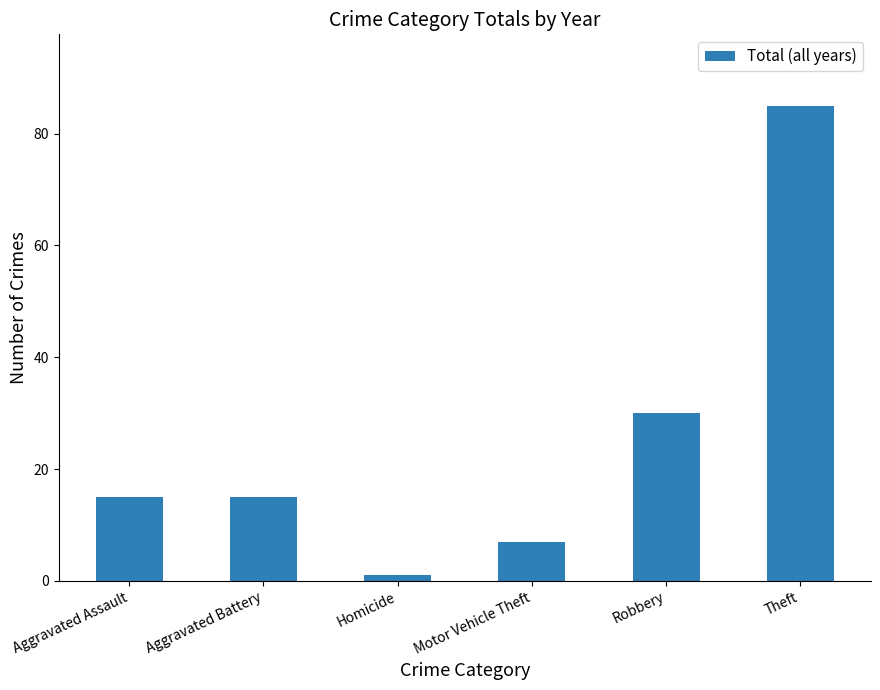

Which has a higher value, Motor Vehicle Theft or Aggravated Assault?

Aggravated Assault